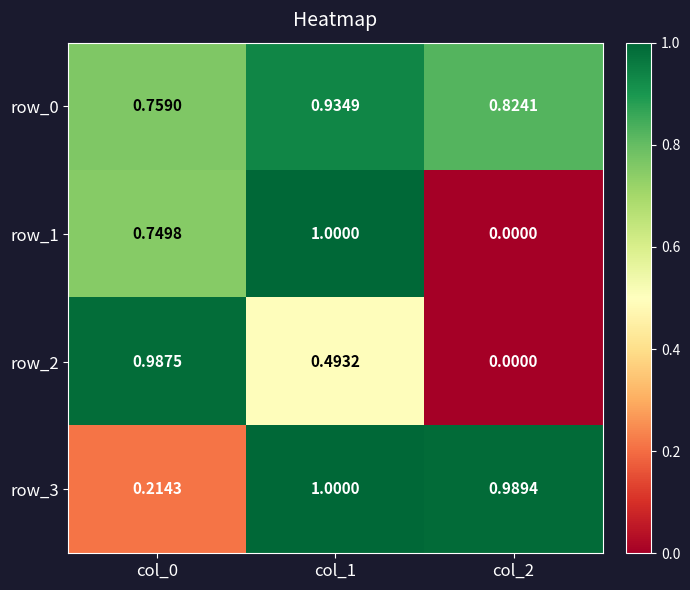

Is the value of row_0 at col_0 greater than the value of row_1 at col_0?

Yes